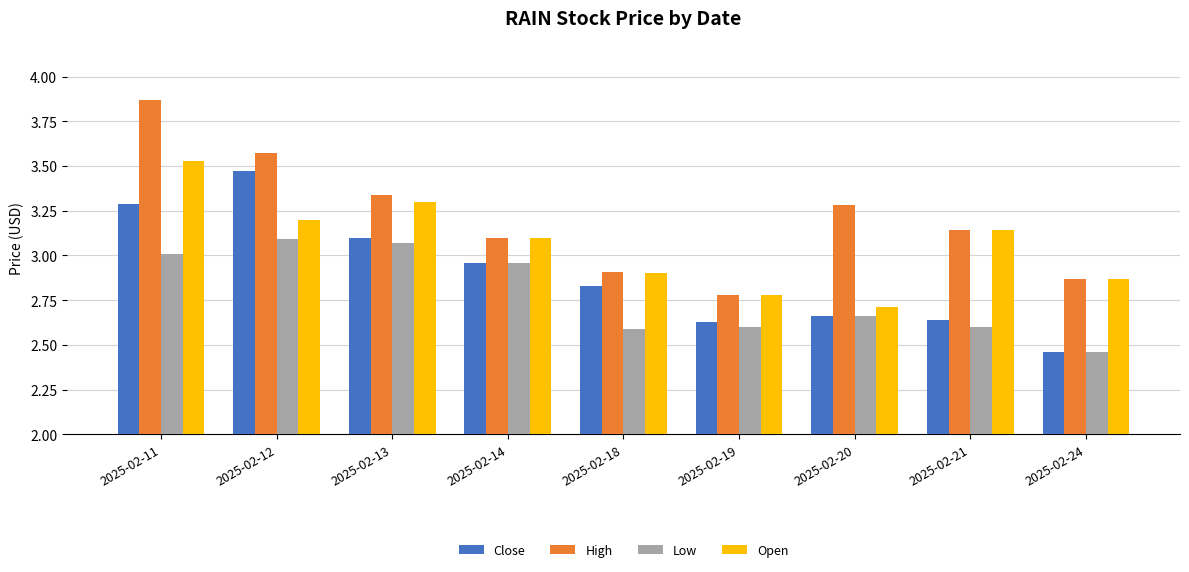

The value of High at 2025-02-18 is 4.4. True or false?

False